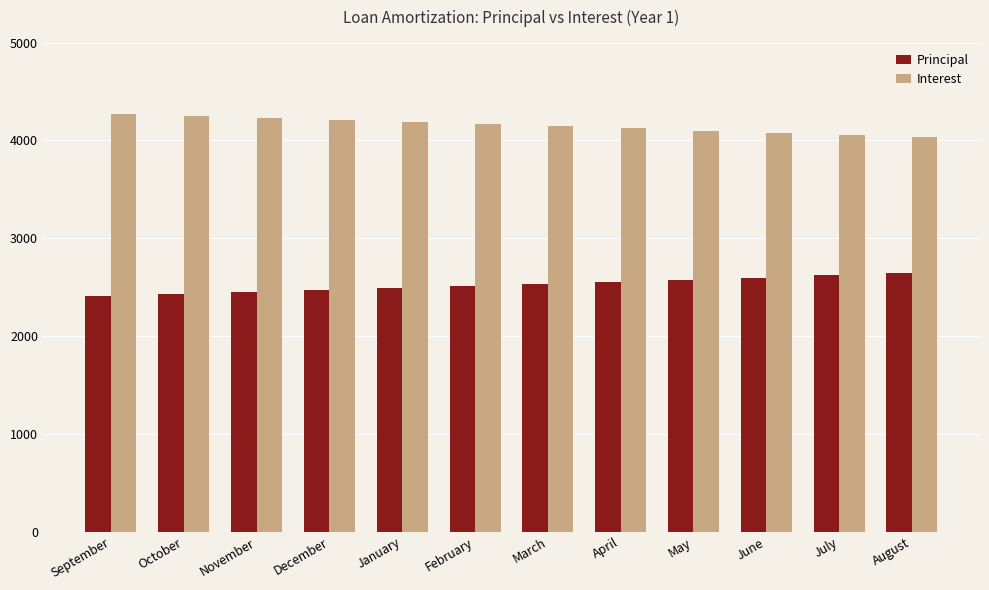

How many values in the Principal series exceed 2532?

6